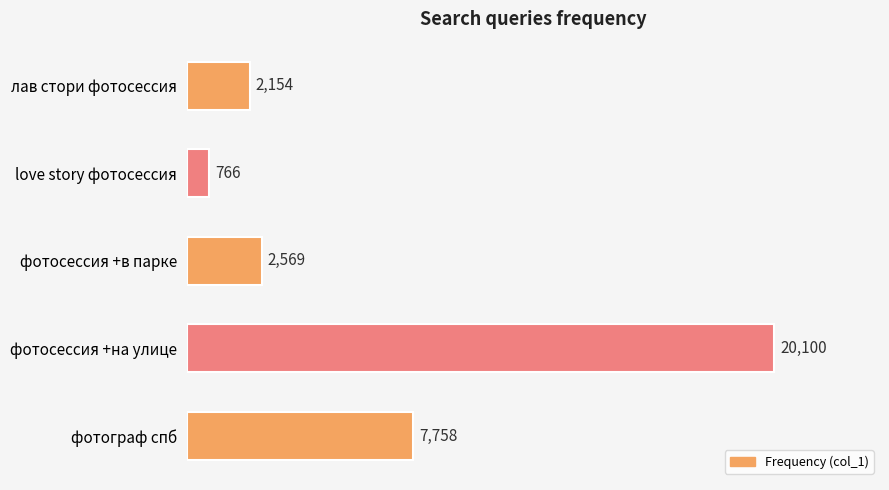

At which category does the chart reach its peak across all series?

фотосессия +на улице